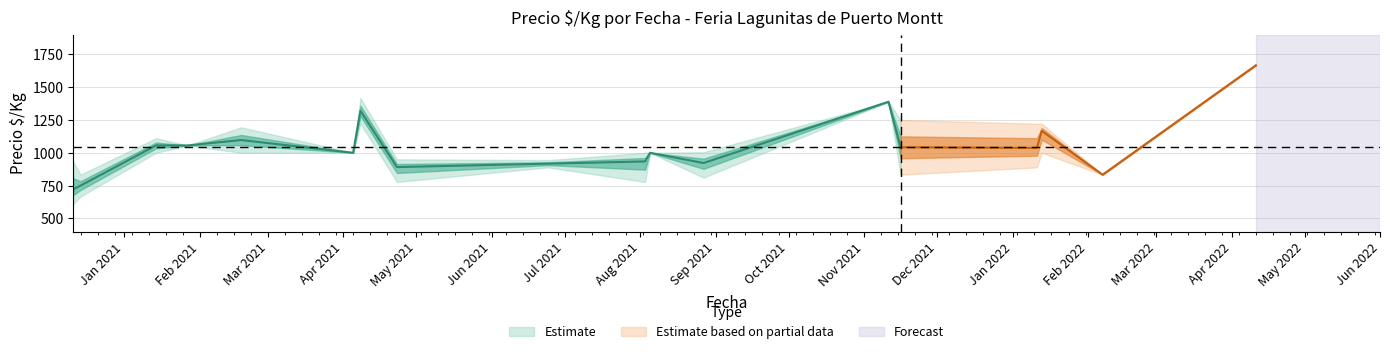

True or false: precio_max has a value of 1880 at 2021-01-14.

False